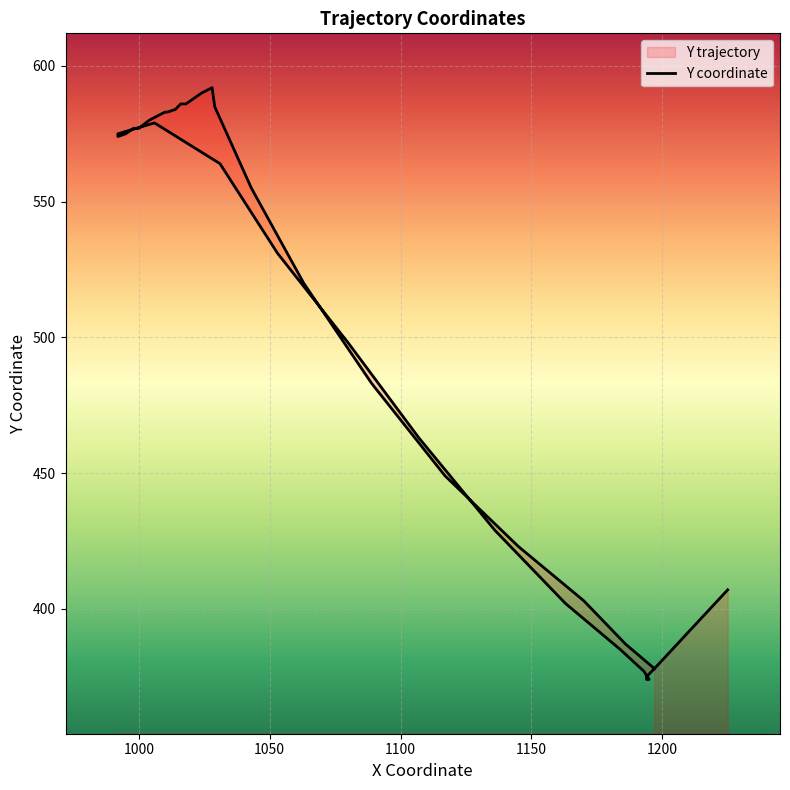

What is the value of the 21st point from the left?

575